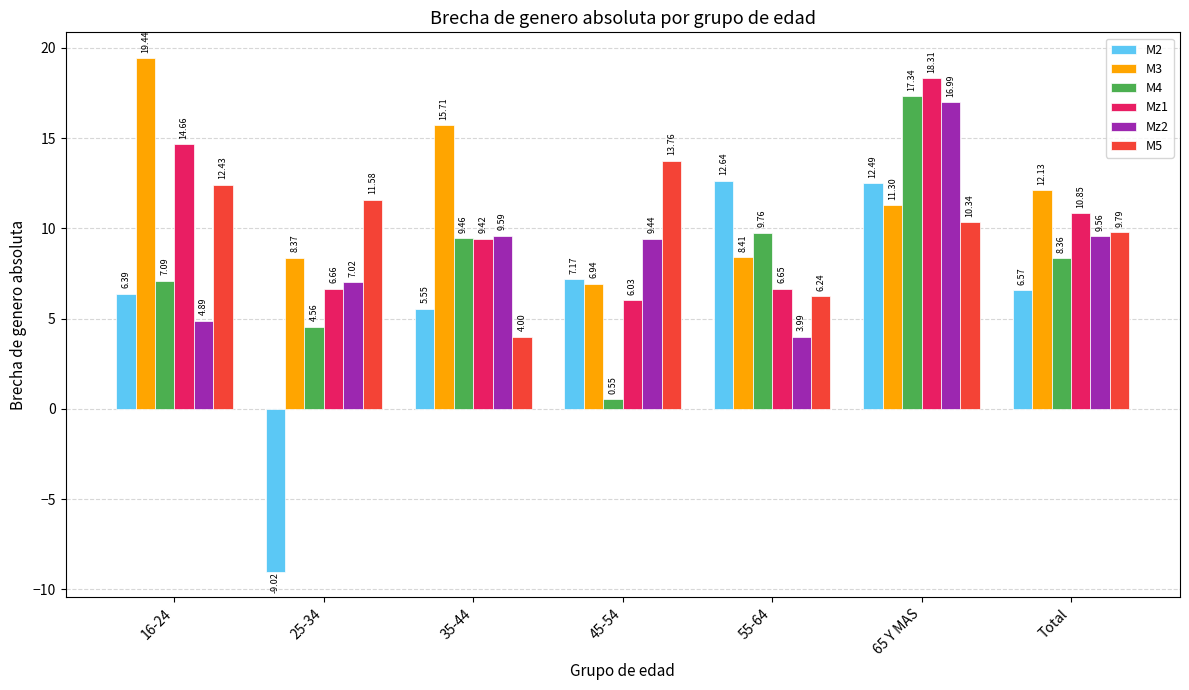

True or false: M4 has a value of 17.3 at 65 Y MAS.

True